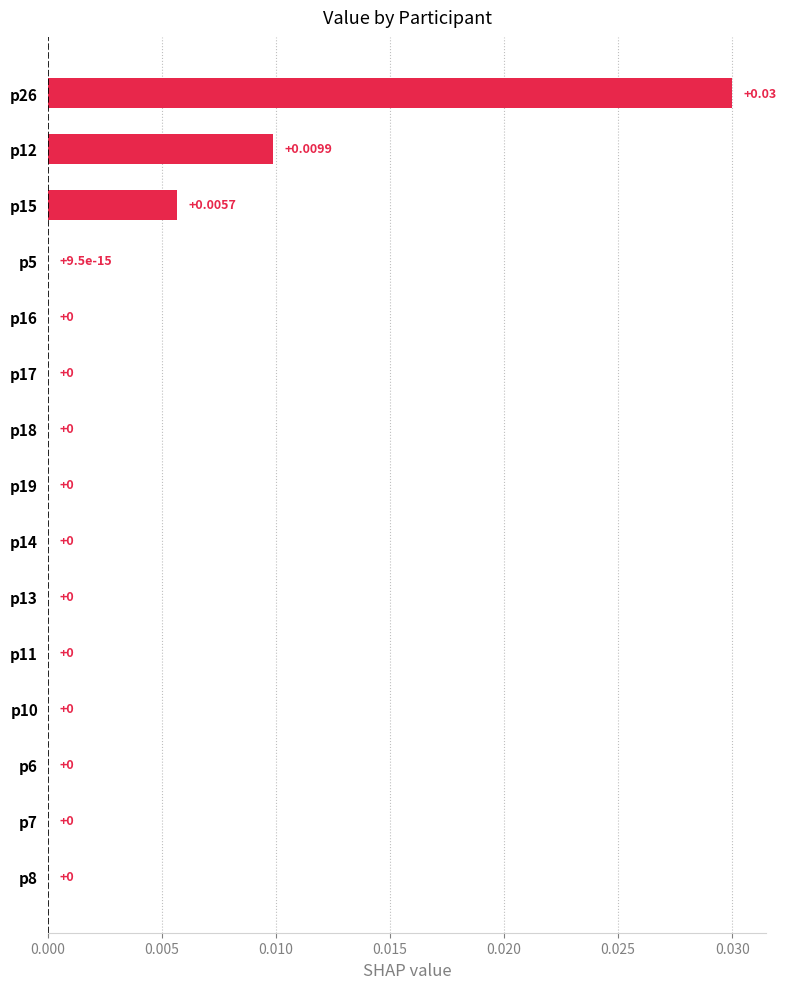

Which has a higher value, p26 or p13?

p26